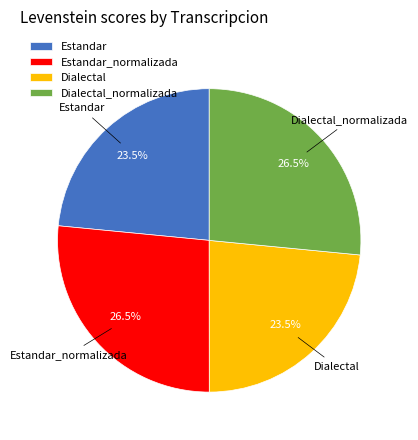

Combined, what portion of the pie is Dialectal and Estandar_normalizada?

50.0%